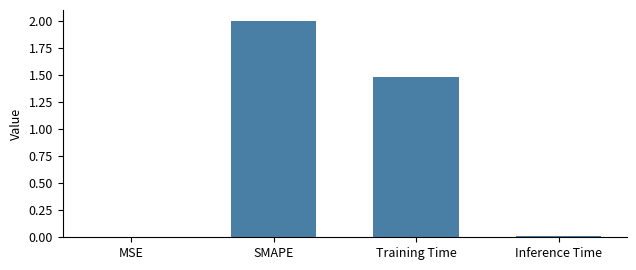

What is the greatest value displayed?

2.0